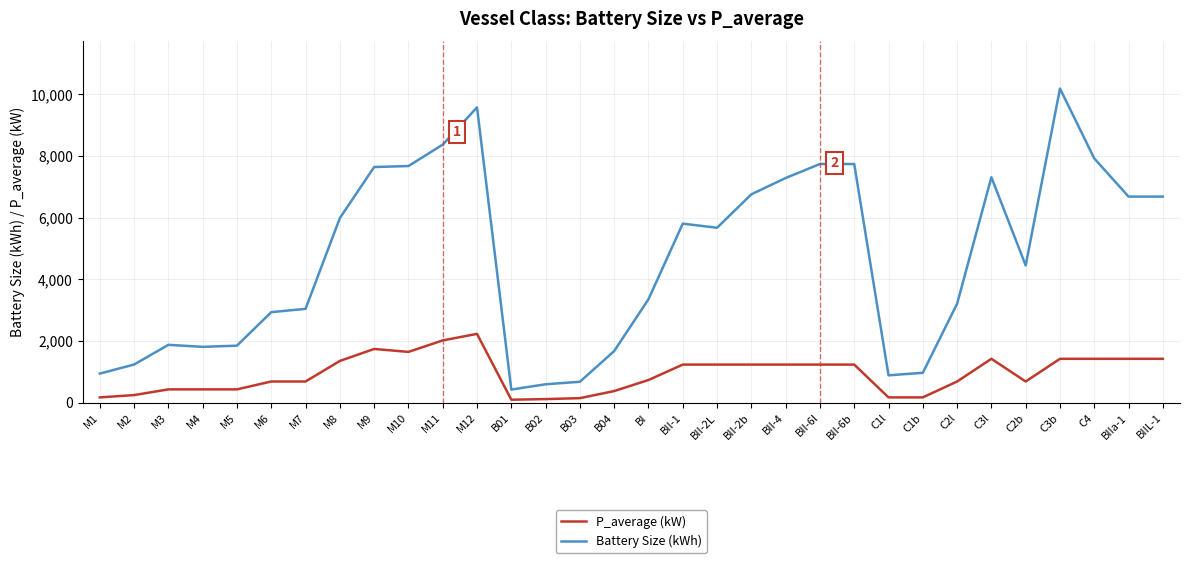

Which series has the largest total across all categories?

Battery Size (kWh)